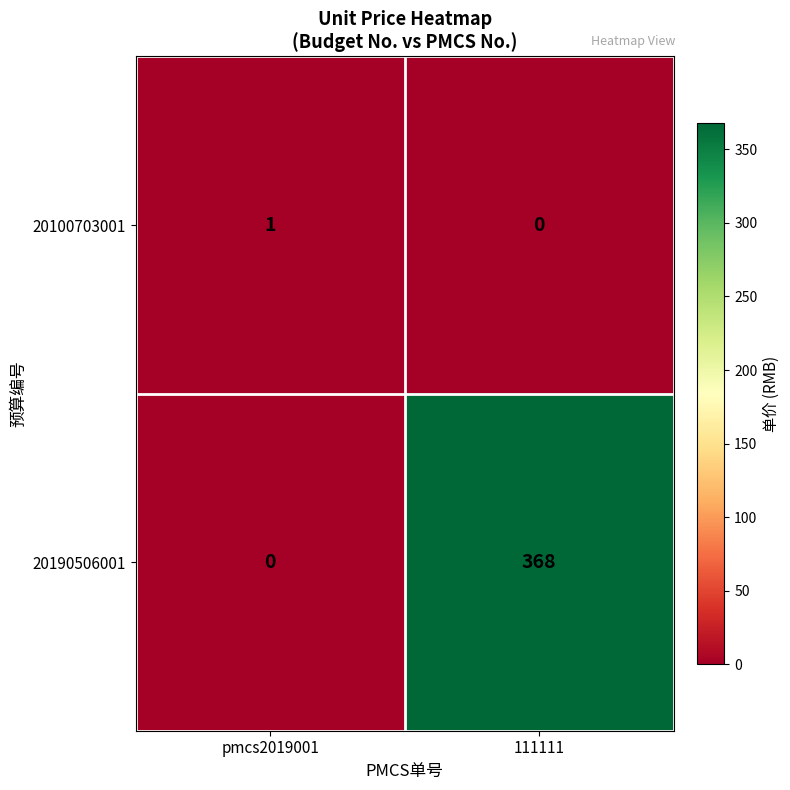

What is the total value across all series at 111111?

368